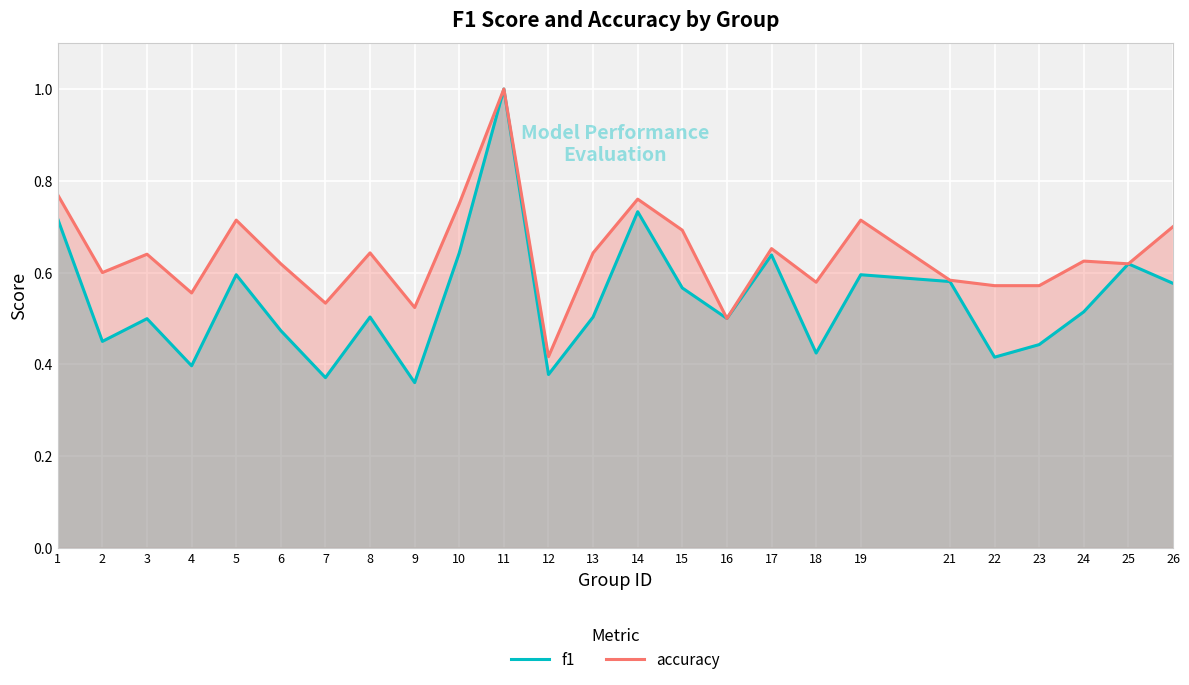

Does the chart display data point markers on the line(s)?

No